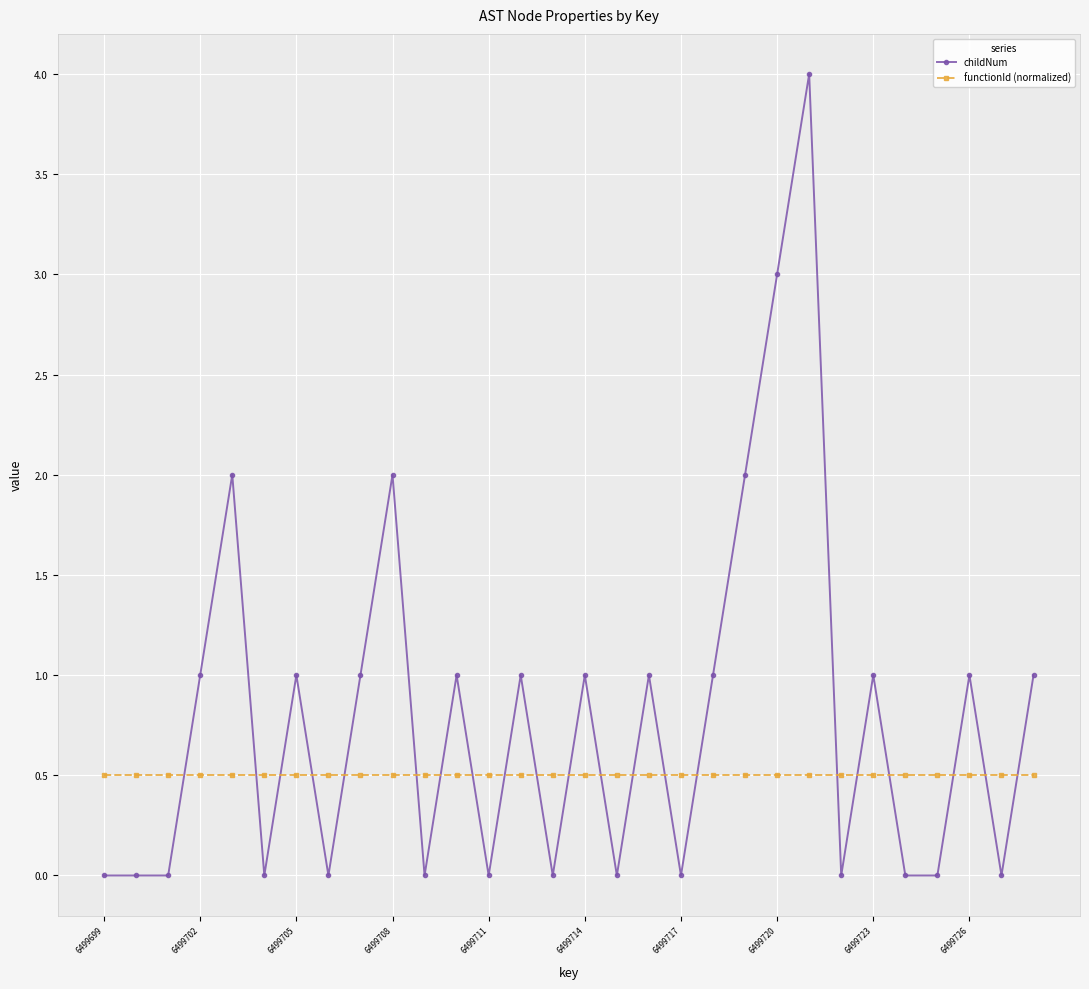

Which series has the largest total across all categories?

childNum